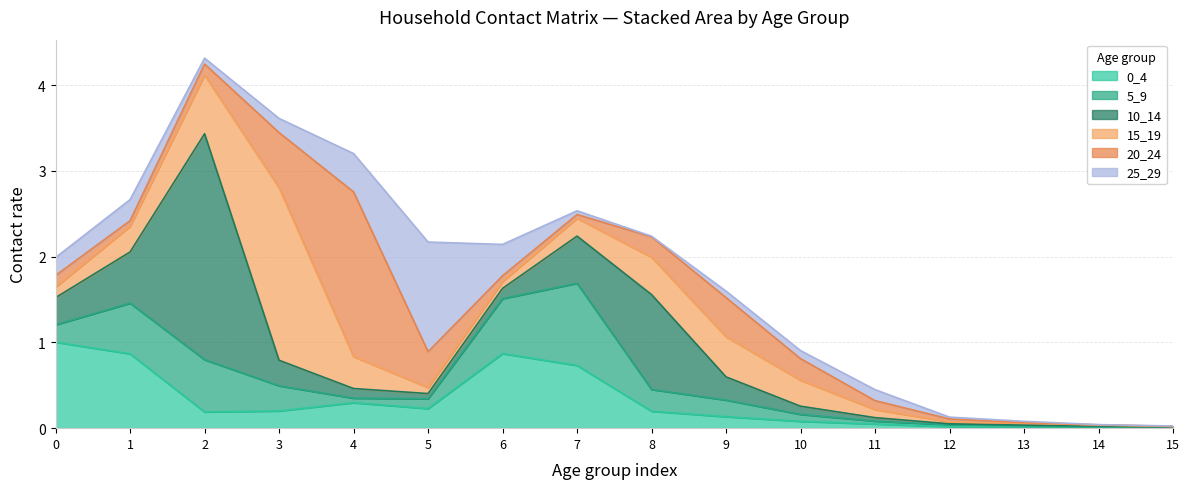

True or false: 25_29 has a value of 0.2 at 1.

True